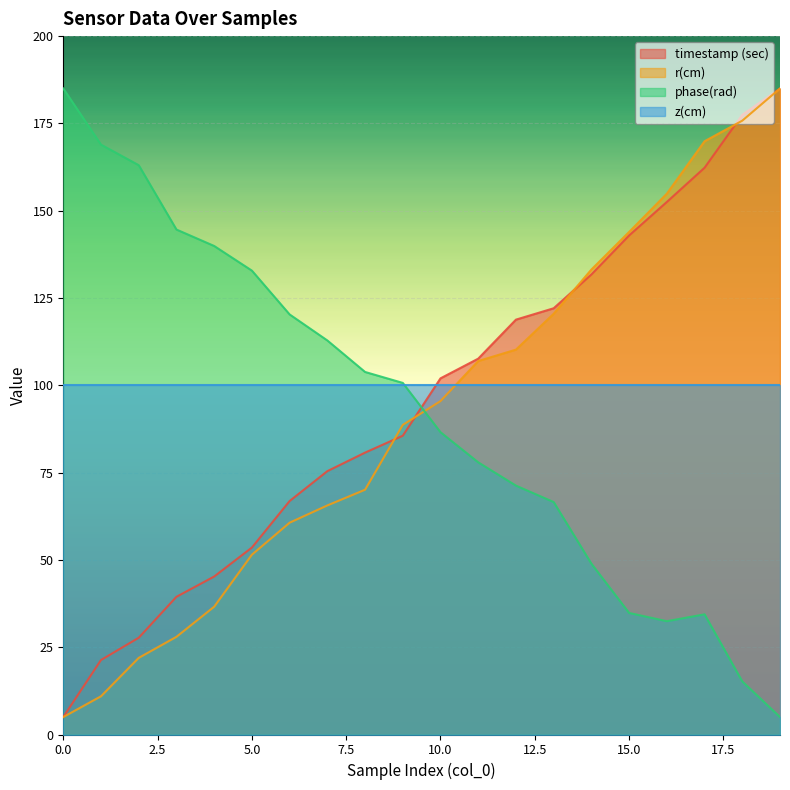

At which label does timestamp (sec) reach its peak?

19